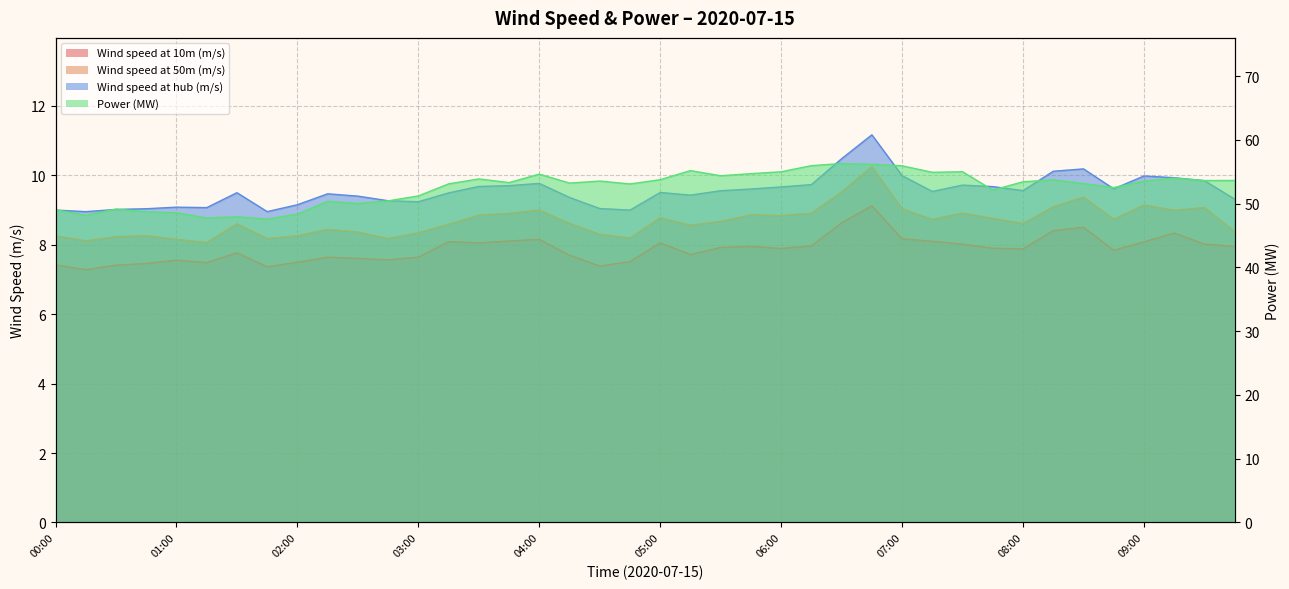

What is the lowest value of the Wind speed at 50m (m/s) series?

8.1